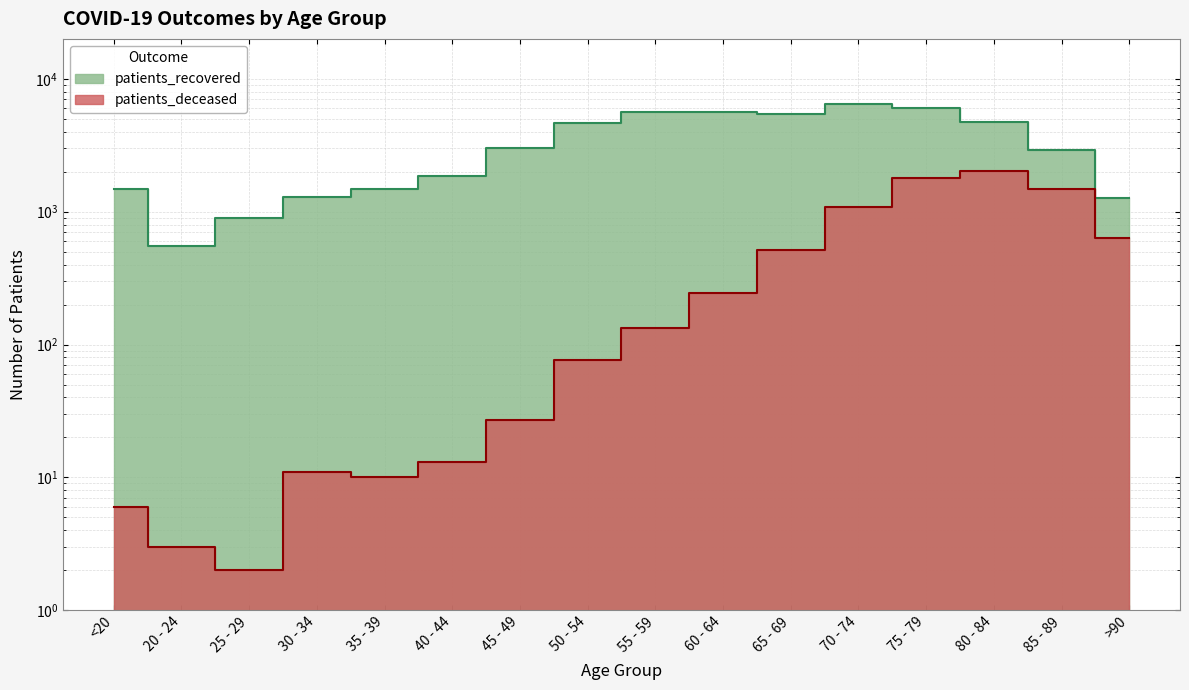

How many distinct data groups are displayed?

2